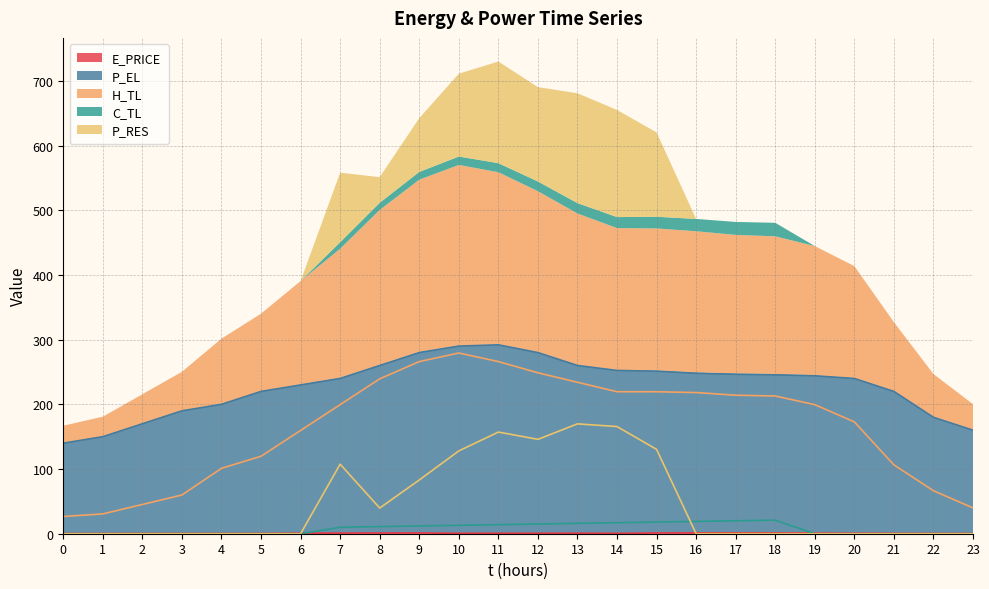

How many interior local peaks does the P_RES series have?

3